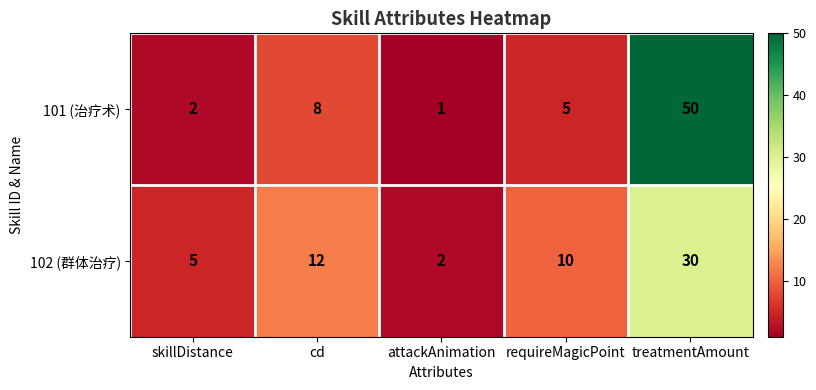

Which series has the largest total across all categories?

101 (治疗术)